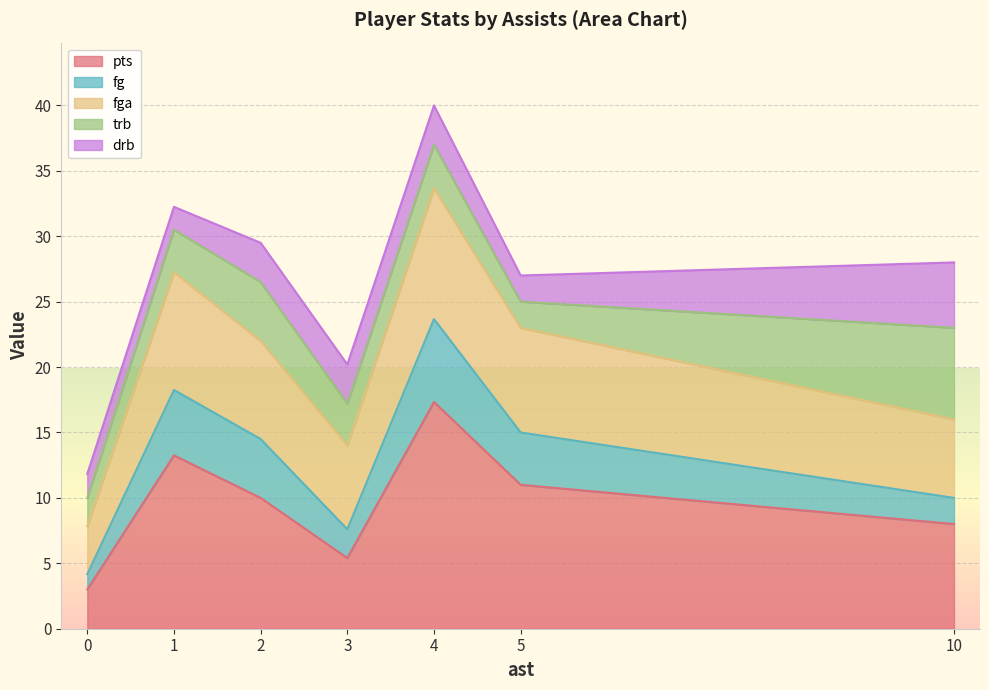

What is the highest value of the pts series?

17.3